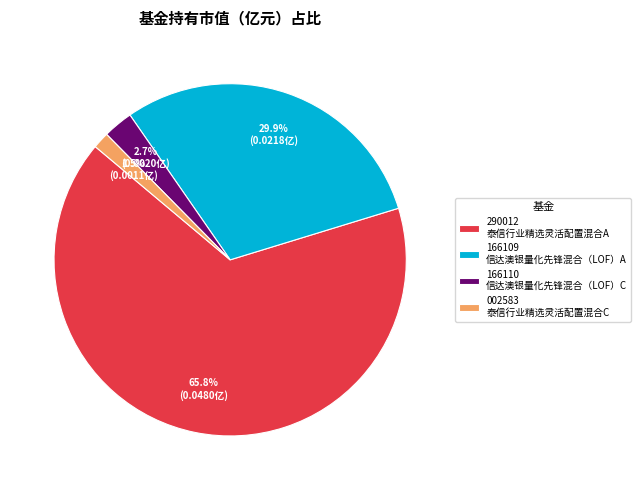

How many slices are in this pie chart?

4